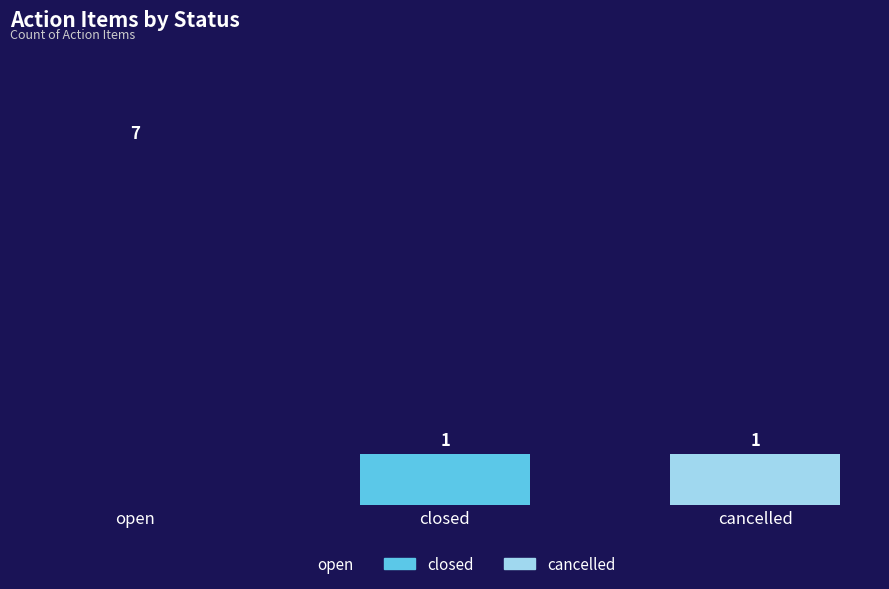

What is the difference between the maximum and second lowest values?

6